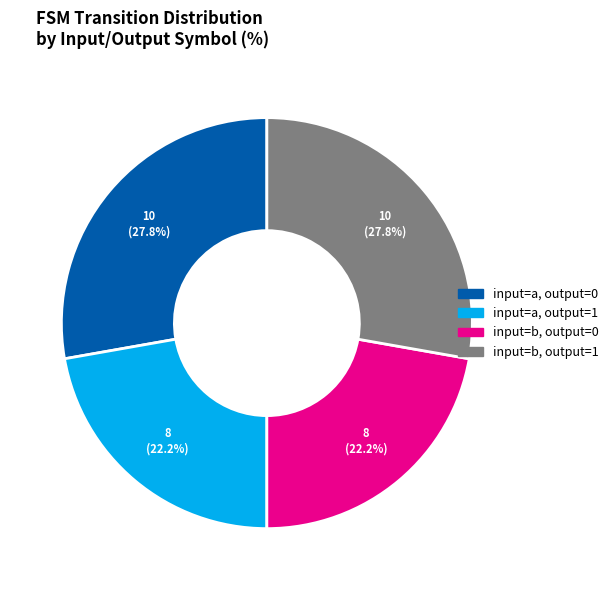

What percentage is NOT represented by input=a, output=0?

72.2%